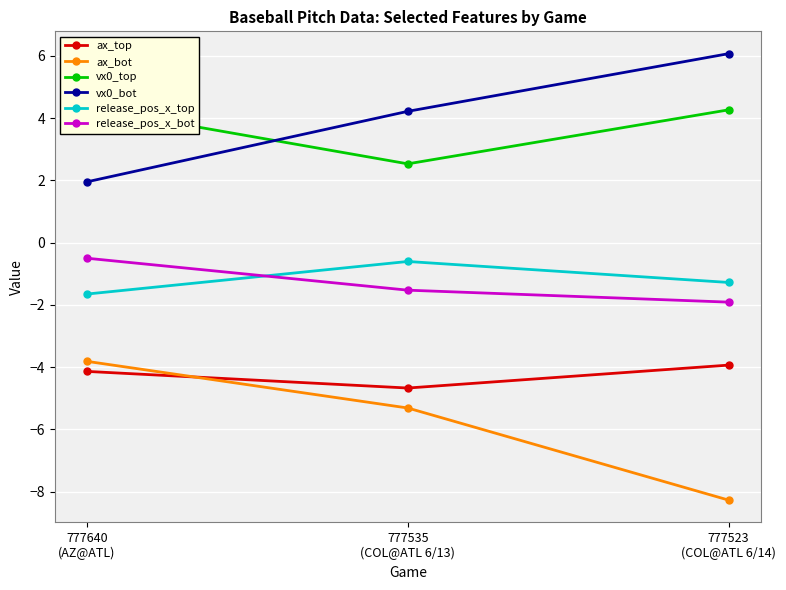

The release_pos_x_bot series shows -0.5 at 777640
(AZ@ATL). True or false?

True